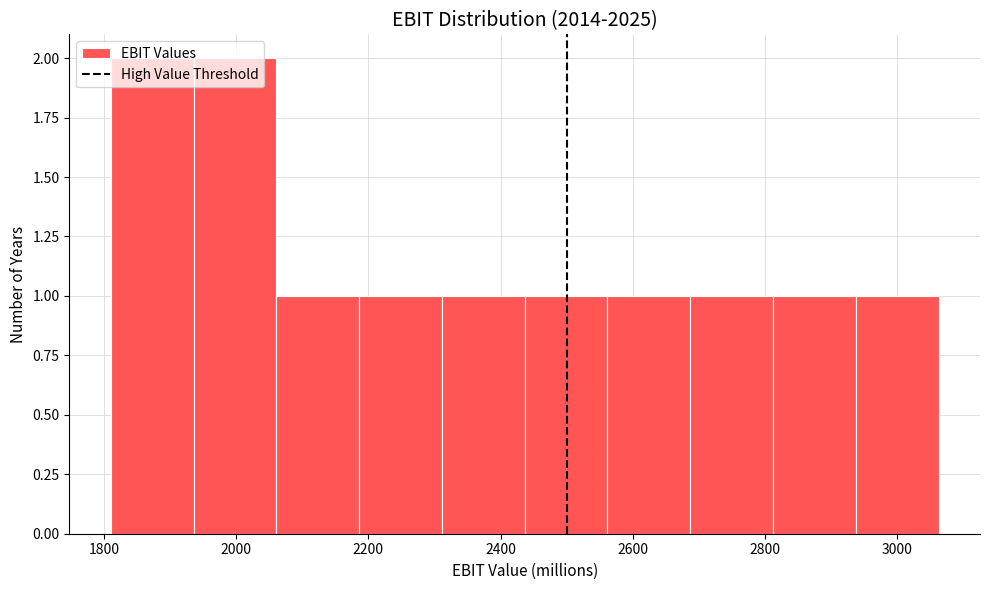

Reading left to right, list every bar in this chart as the range it spans on the x-axis followed by its height. Neither the bar edges nor the heights are printed on the chart, so give them approximately, as read against the axes.

1820 to 1940: 2
1940 to 2060: 2
2060 to 2180: 1
2180 to 2320: 1
2320 to 2440: 1
2440 to 2560: 1
2560 to 2680: 1
2680 to 2820: 1
2820 to 2940: 1
2940 to 3060: 1